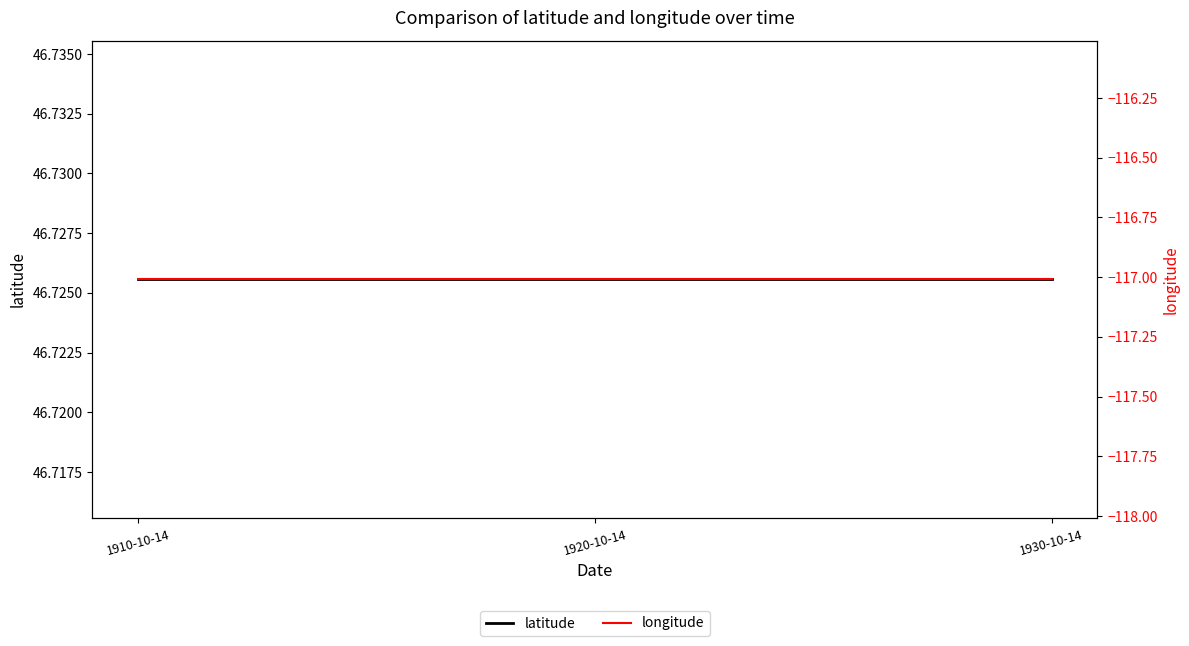

The latitude series shows 9.4 at 1910-10-14. True or false?

False